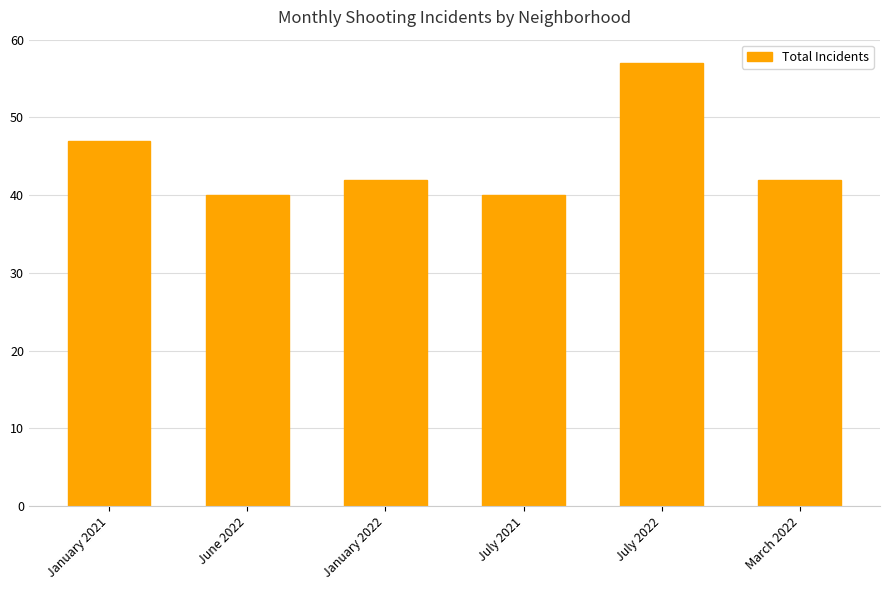

At which label is the value closest to 48?

January 2021